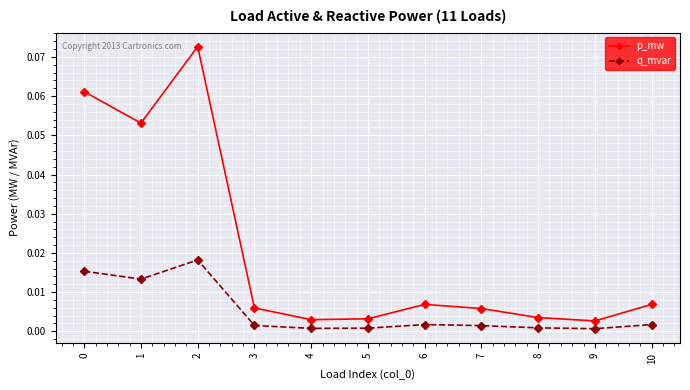

True or false: p_mw and q_mvar intersect in this chart.

False